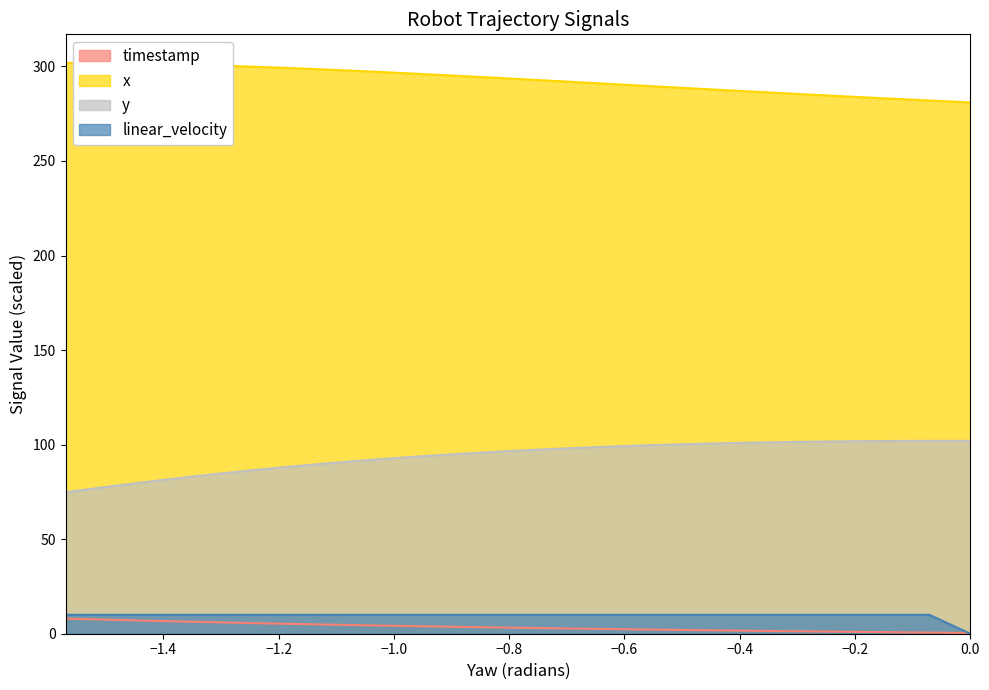

What are all the series names shown in the legend?

timestamp, x, y, linear_velocity